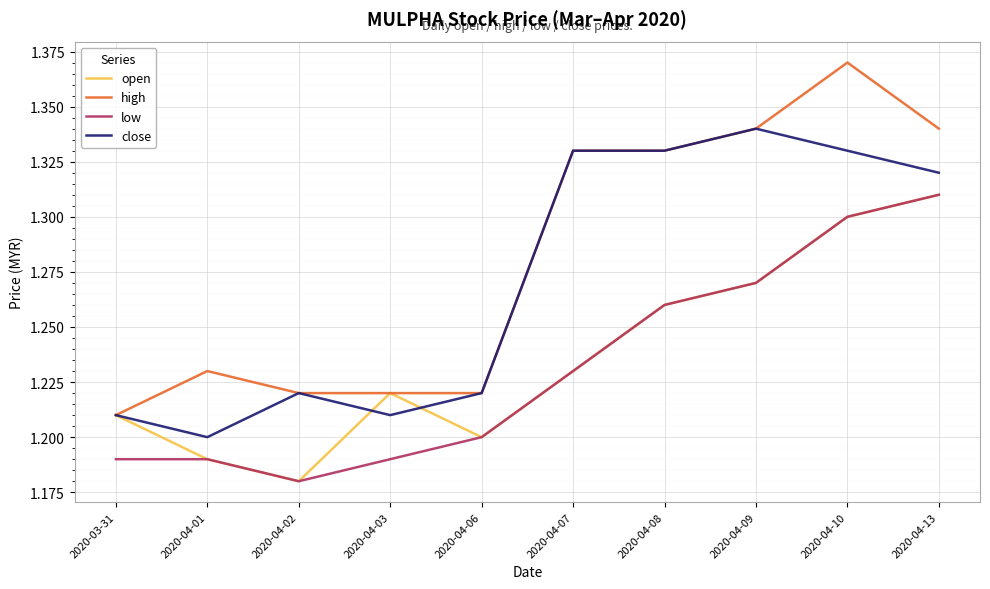

Is it true that high equals 1.9 at 2020-04-02?

False